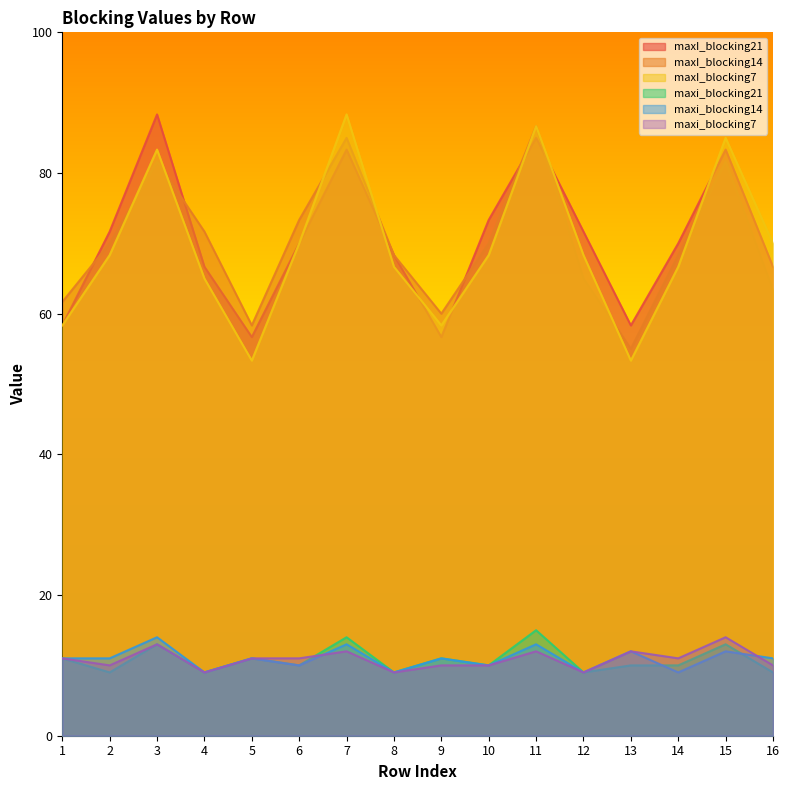

Between 10 and 14, which series saw the biggest shift?

maxI_blocking21